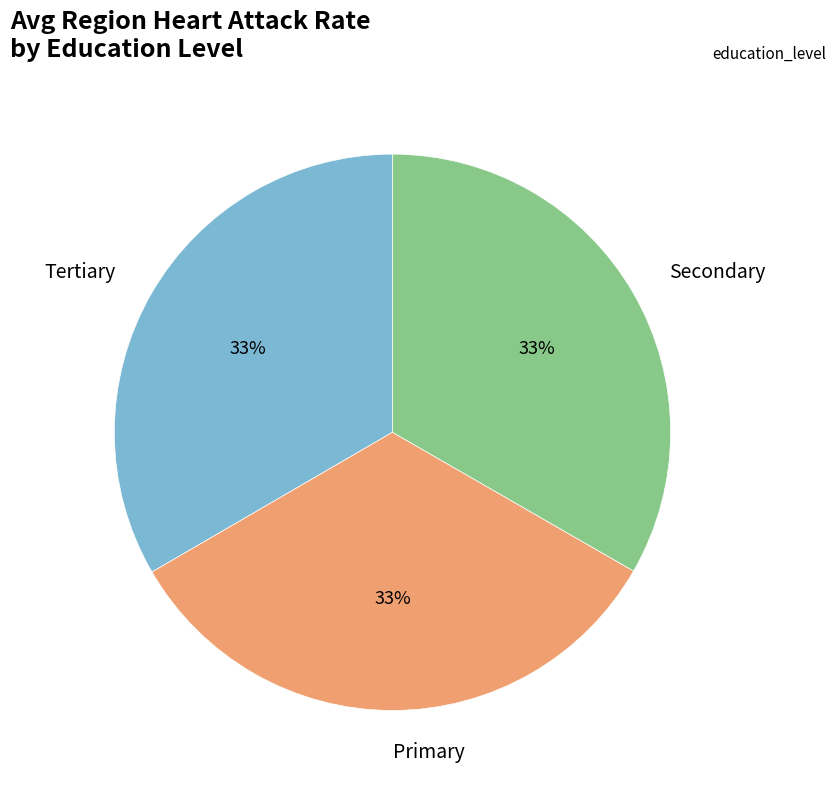

Approximately how many times larger is the value at Secondary compared to Tertiary?

1.0